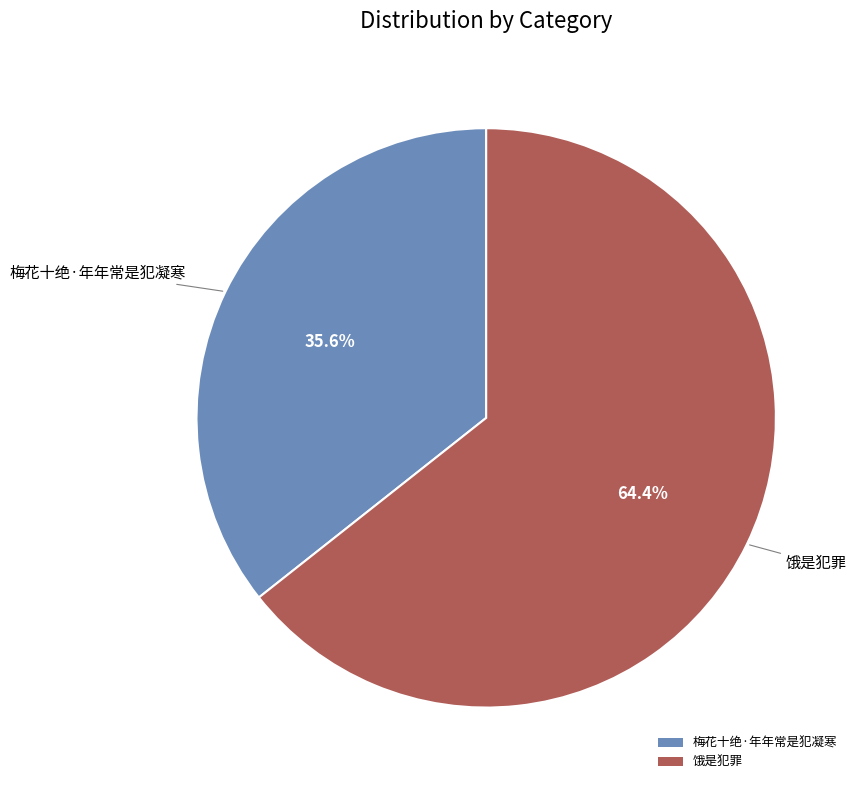

Count the number of slices in the pie.

2